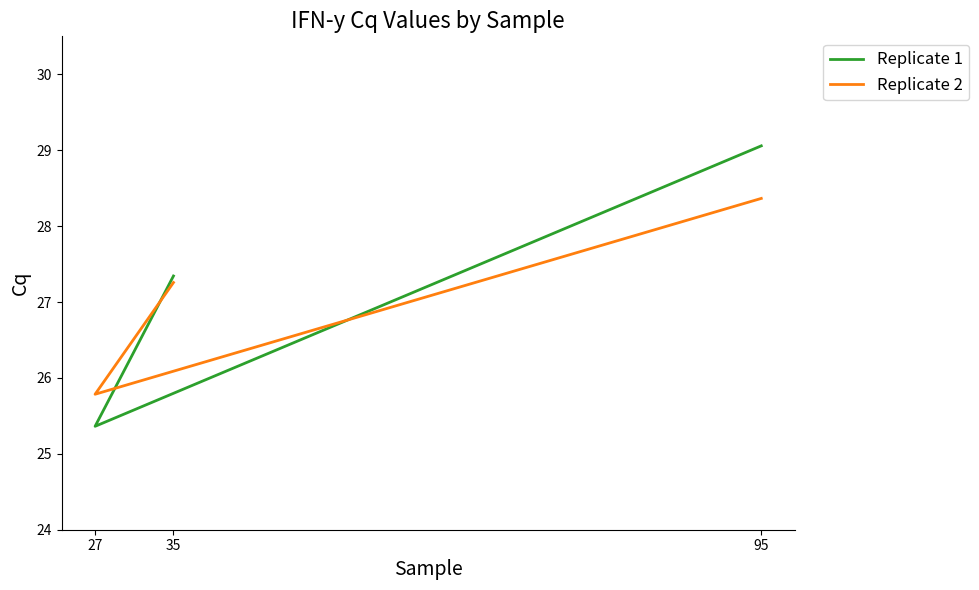

Reading left to right, transcribe all the data shown in this chart.

Replicate 1: 95=29.1	27=25.4	35=27.3
Replicate 2: 95=28.4	27=25.8	35=27.3